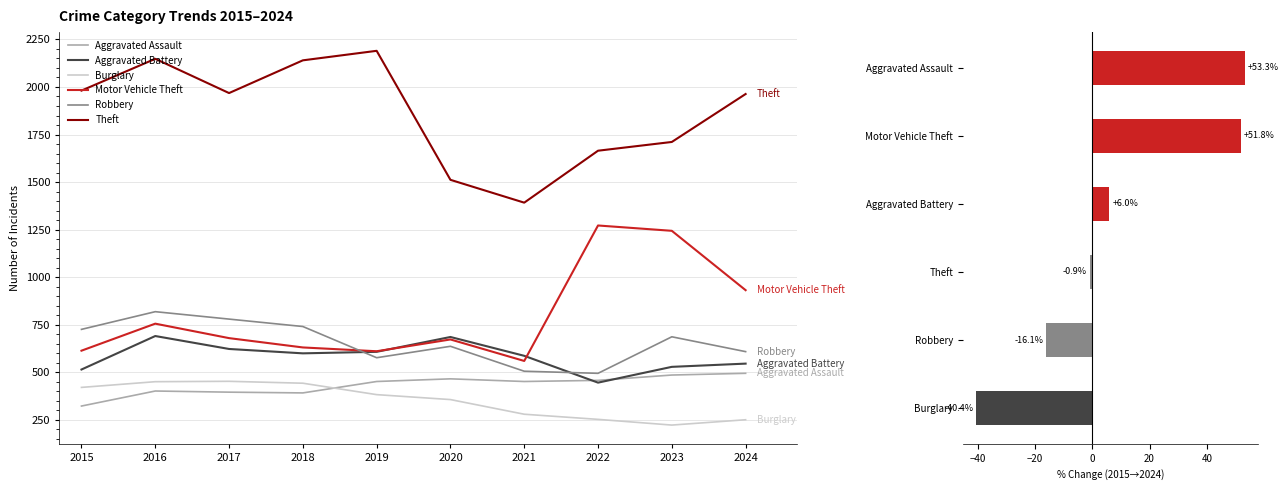

What is the spread (max minus min) of values at 2021?

1112